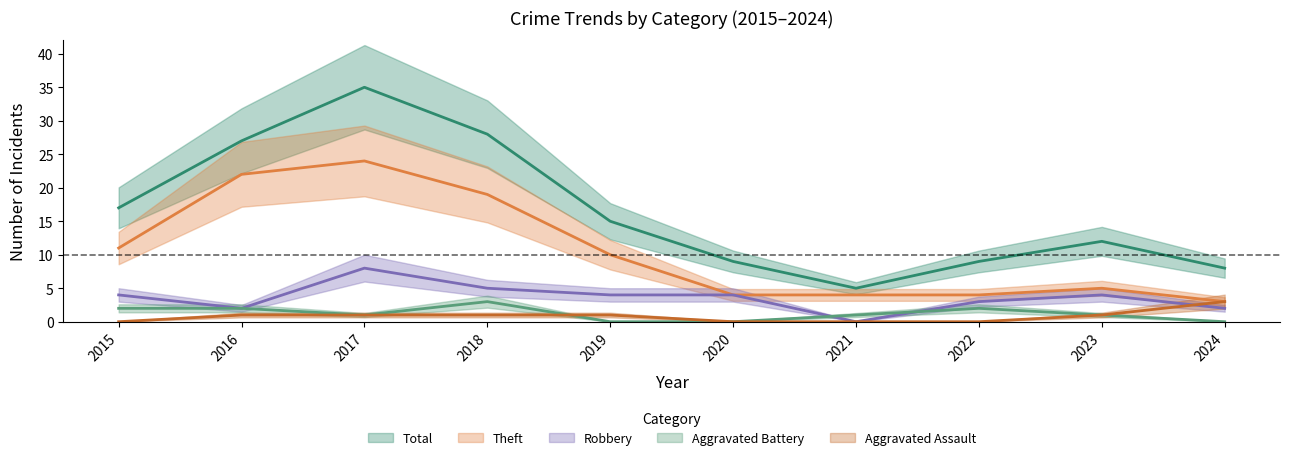

What is the value of the Aggravated Assault point at the 3rd from the left?

1